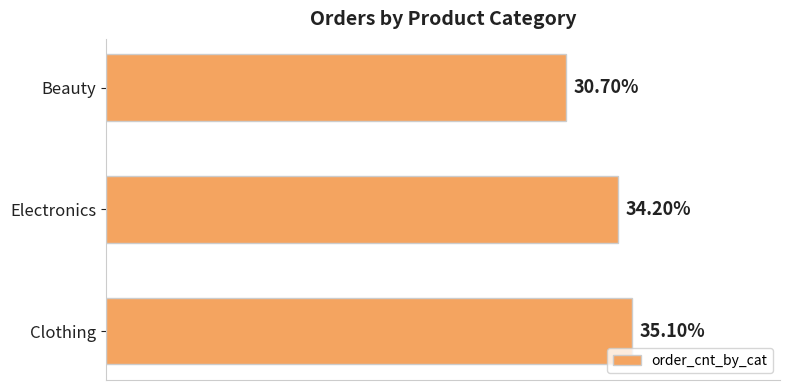

Does the chart contain any negative values?

No